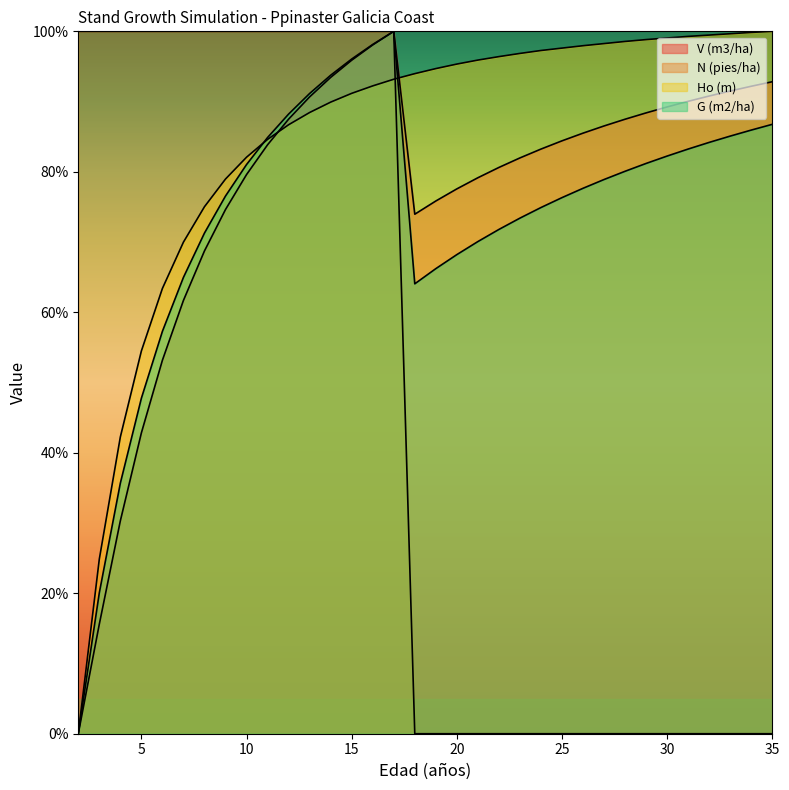

Which series has the largest total across all categories?

Ho (m)